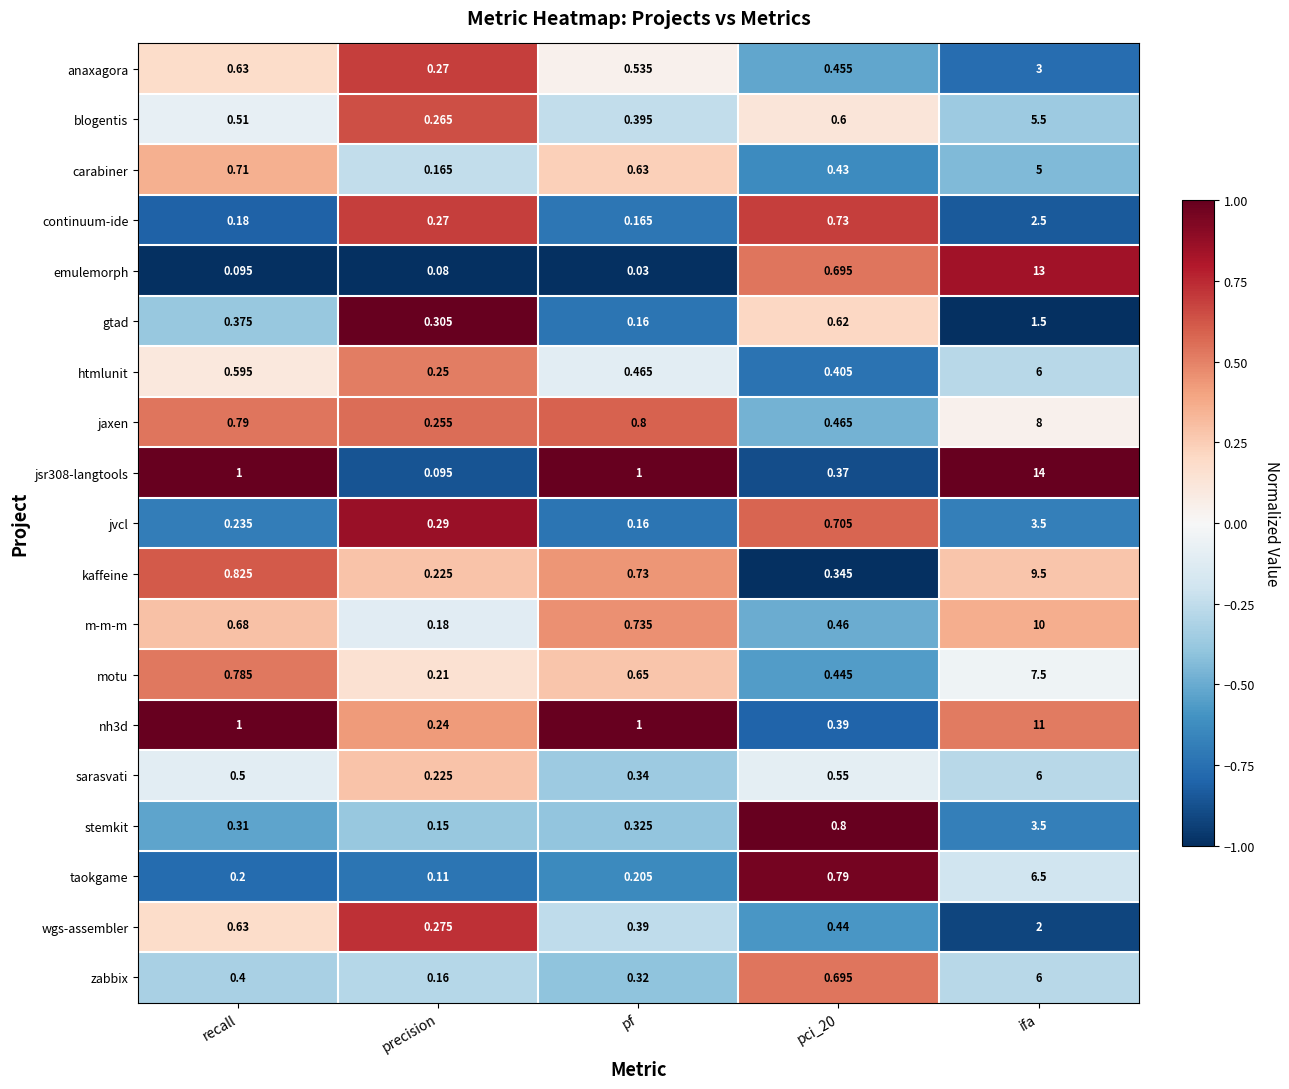

Between precision and pci_20, which series saw the biggest shift?

taokgame